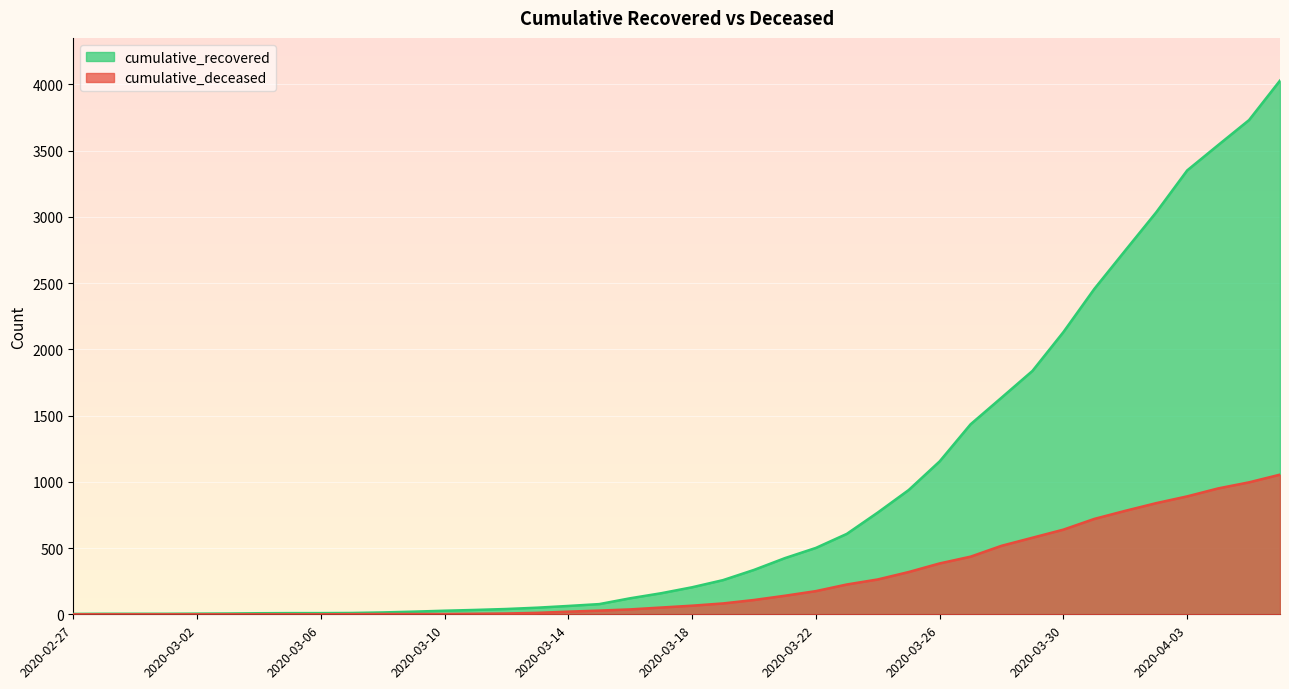

What is the label of the 34th point from the right?

2020-03-04